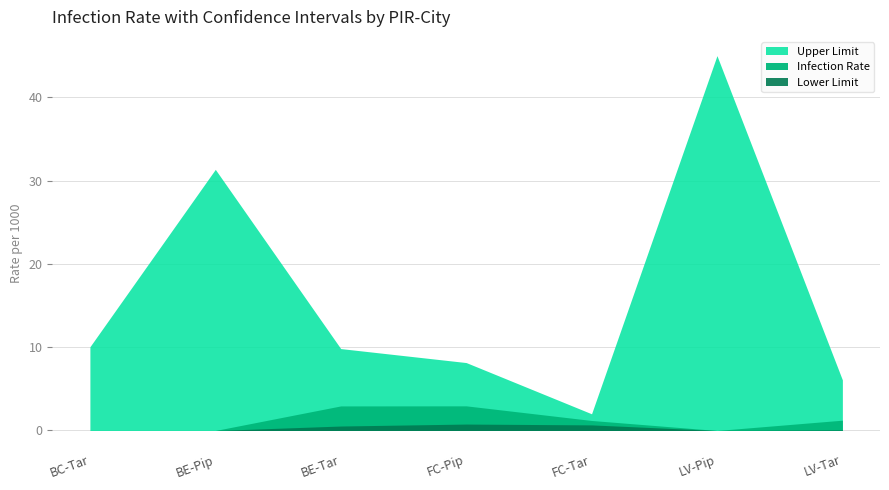

True or false: Infection Rate and Lower Limit cross at least once.

False